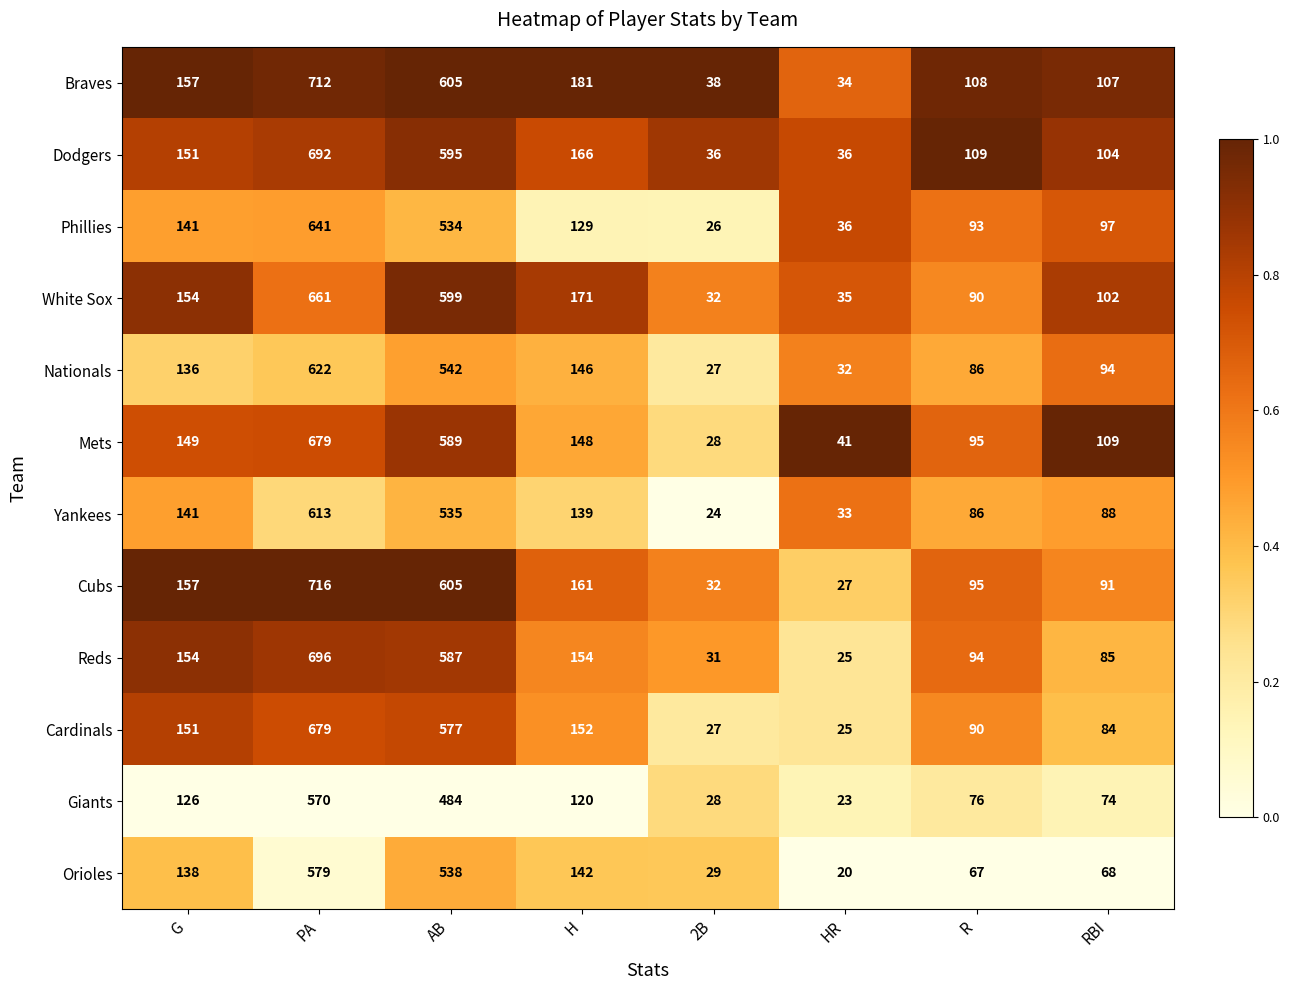

Between PA and R, which series saw the biggest shift?

Cubs